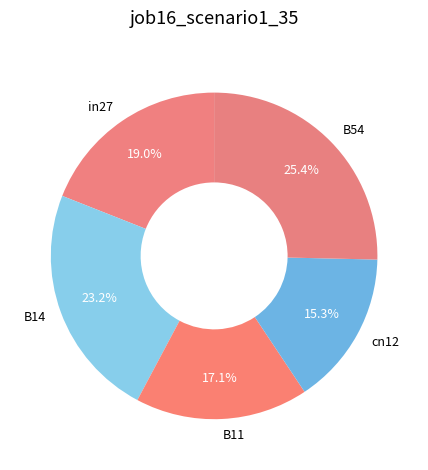

Does in27 account for over 50% of the chart?

No